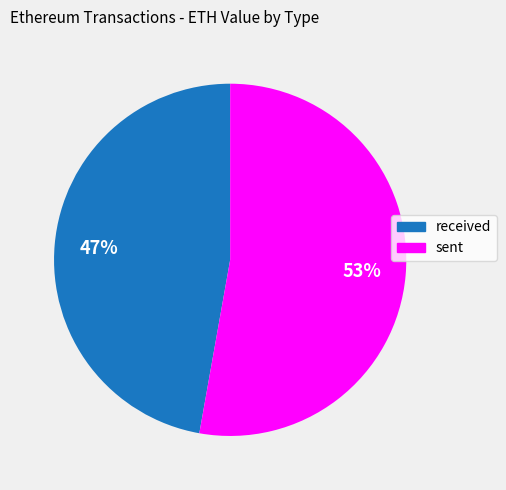

Combined, do sent and received account for over 50%?

Yes